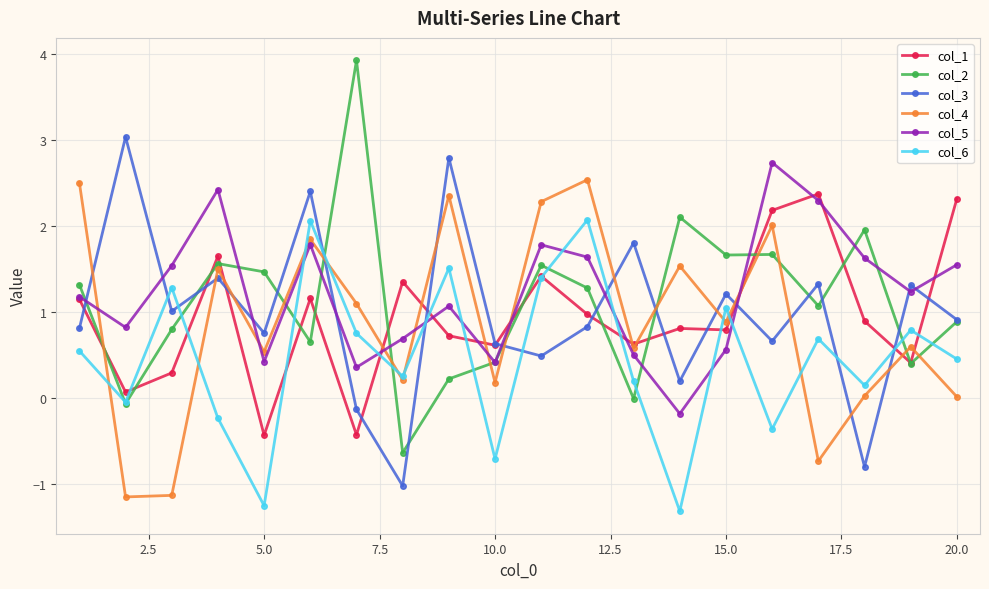

What is the value of the col_5 point at the 20th from the left?

1.5